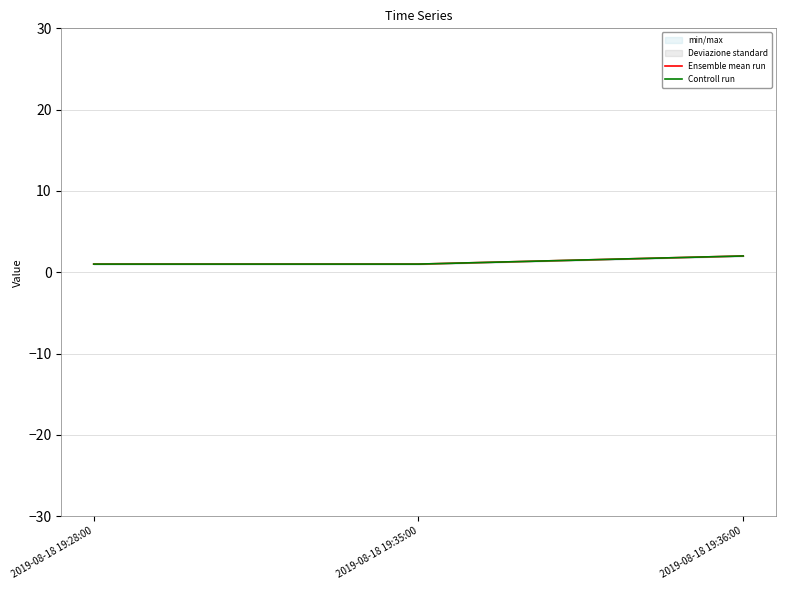

True or false: Controll run has a value of 2 at 2019-08-18 19:36:00.

True